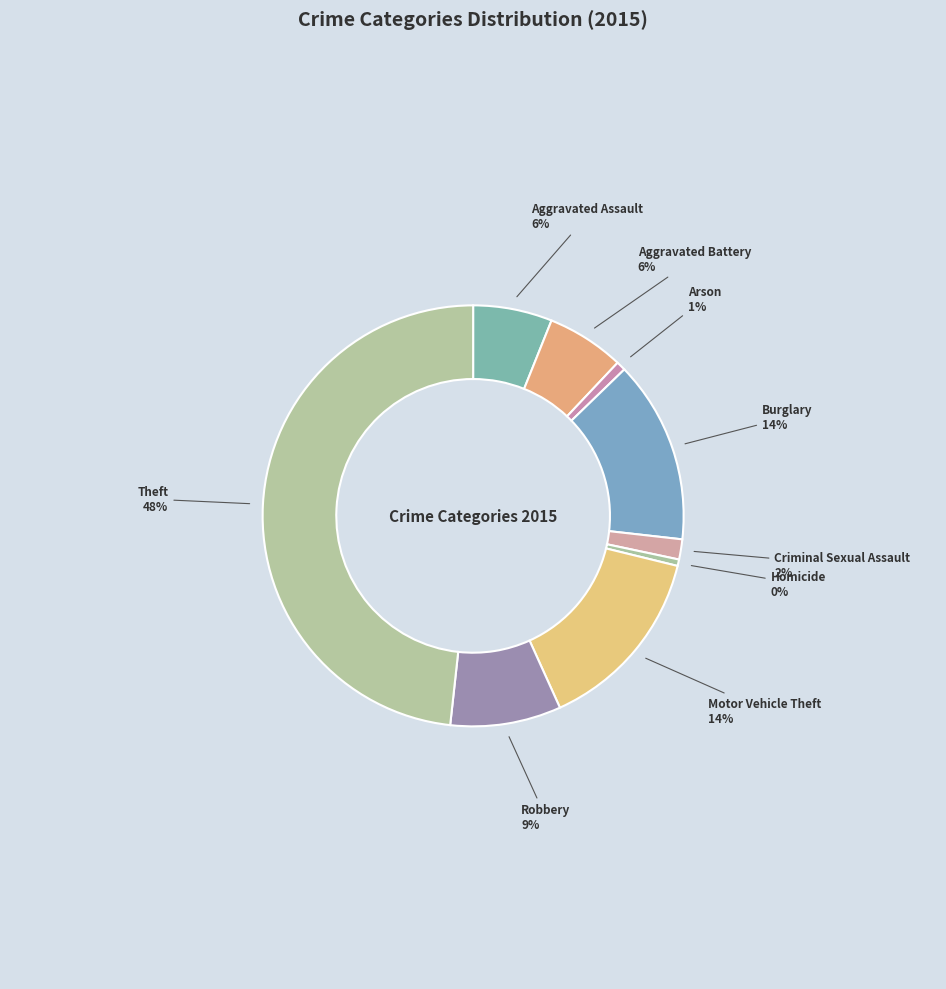

Is Theft the majority of the pie?

No